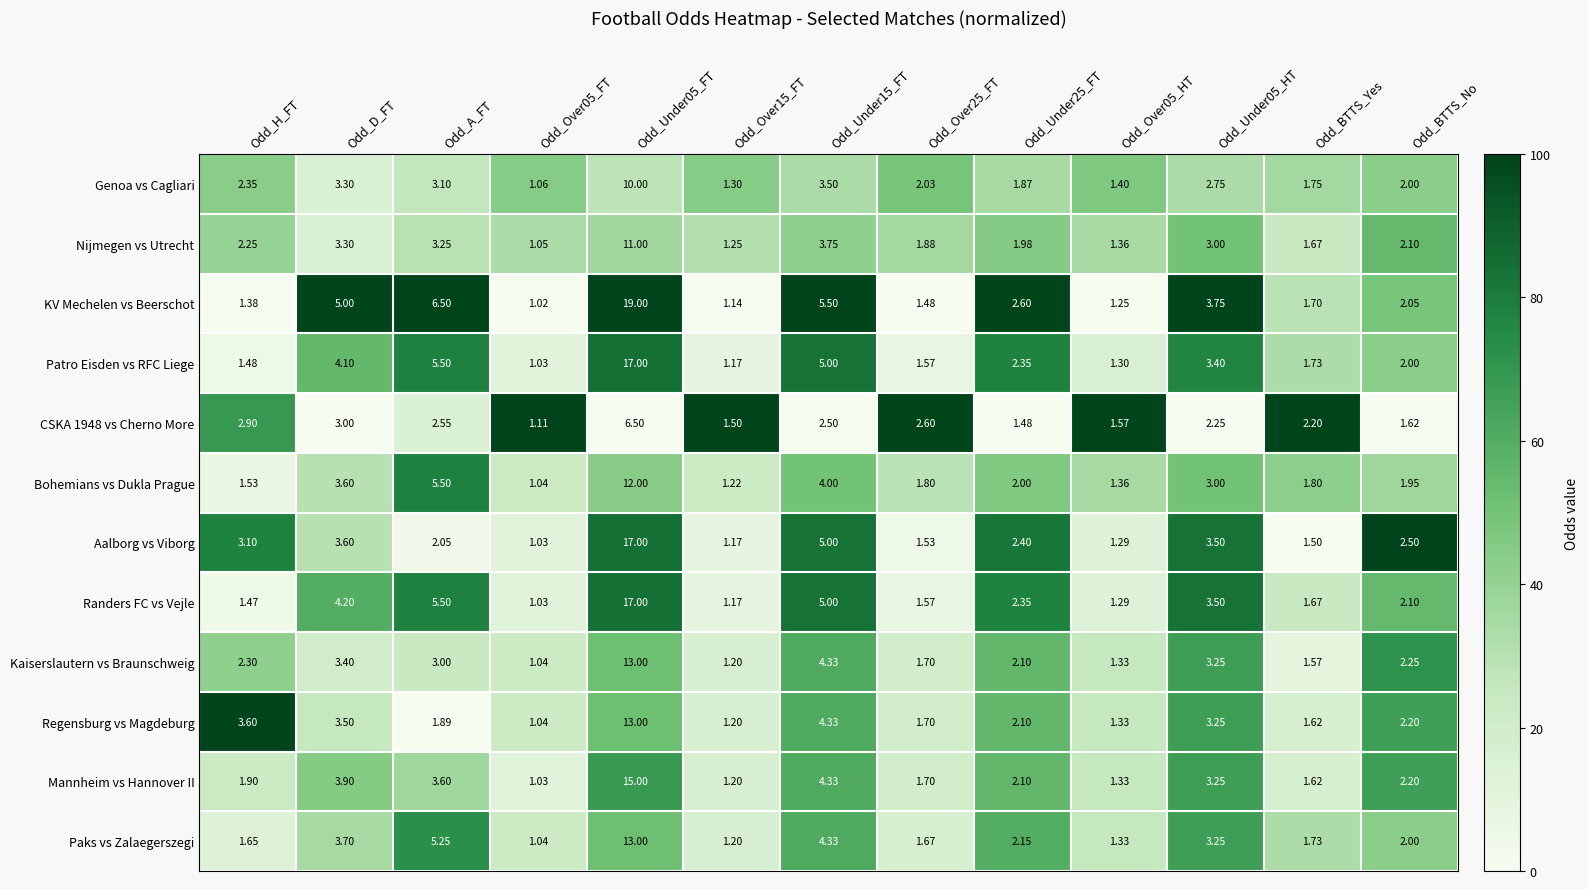

Is the value of Nijmegen vs Utrecht at Odd_Under05_HT greater than the value of Paks vs Zalaegerszegi at Odd_Under15_FT?

No